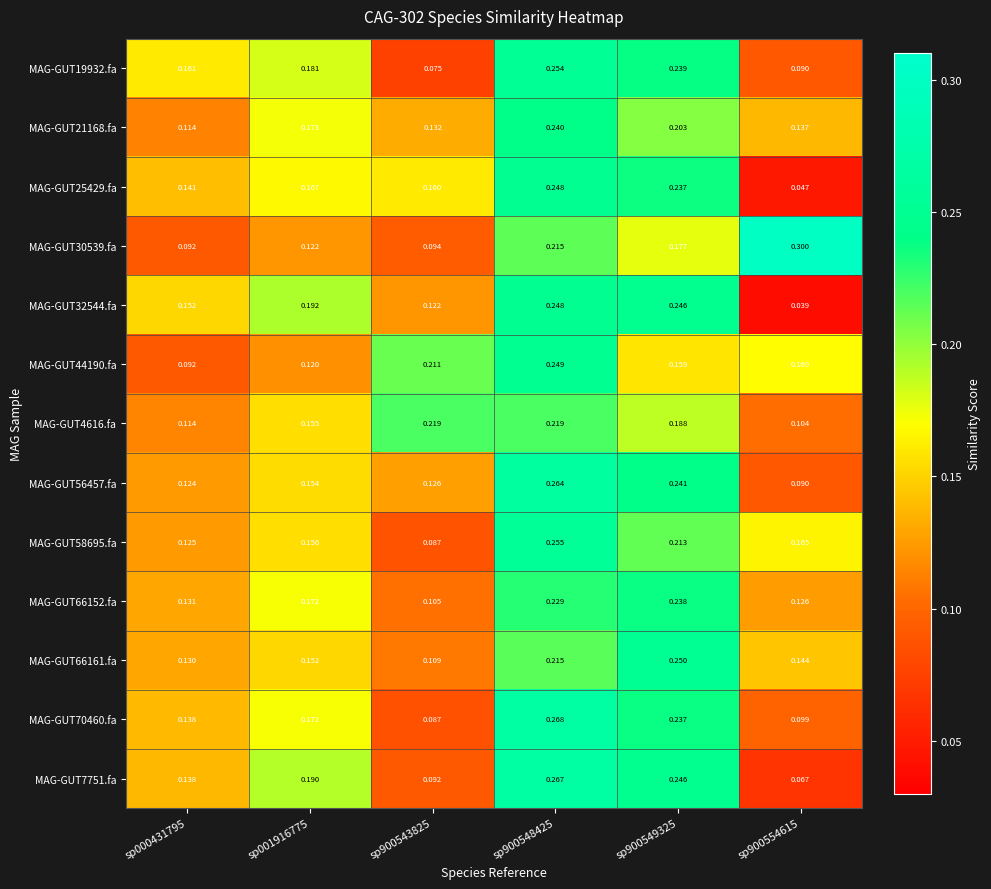

How many categories are shown in the chart?

6